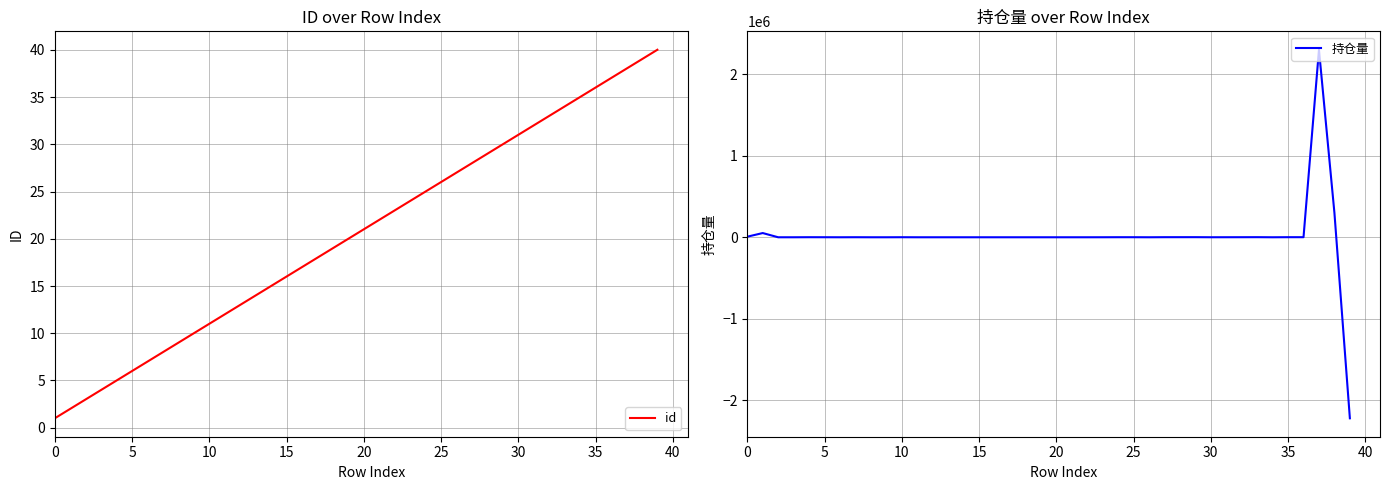

What is the difference between the maximum and minimum values in the 持仓量 series?

4520358